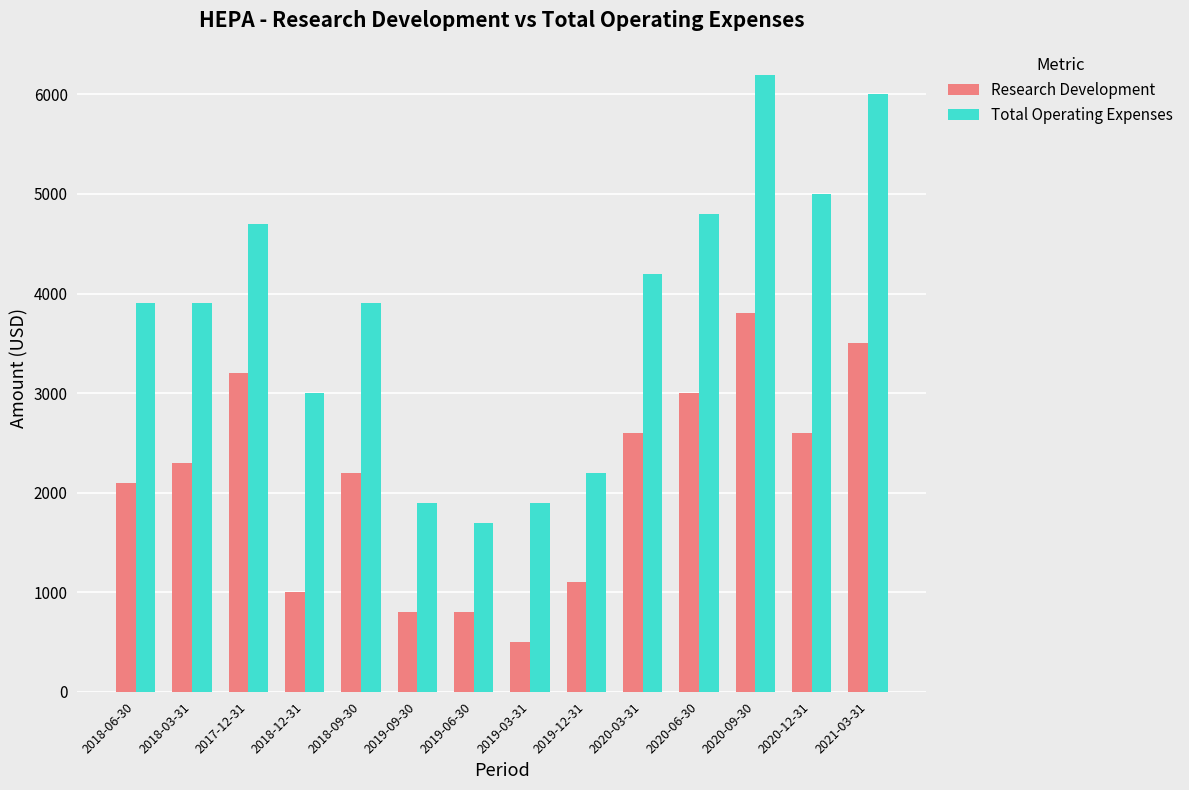

What are all the series names shown in the legend?

Research Development, Total Operating Expenses